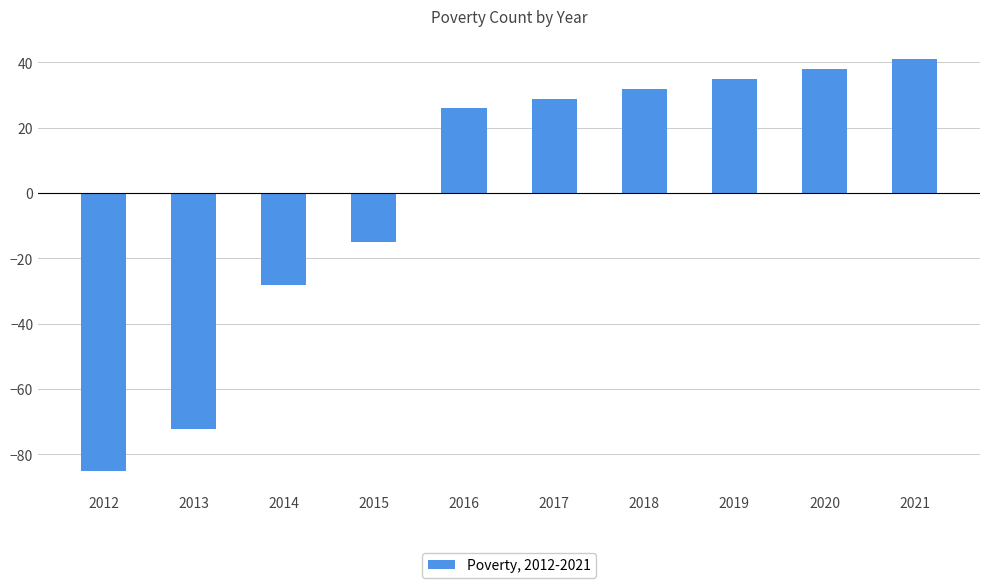

What is the value of the 3rd bar from the left?

-28.1